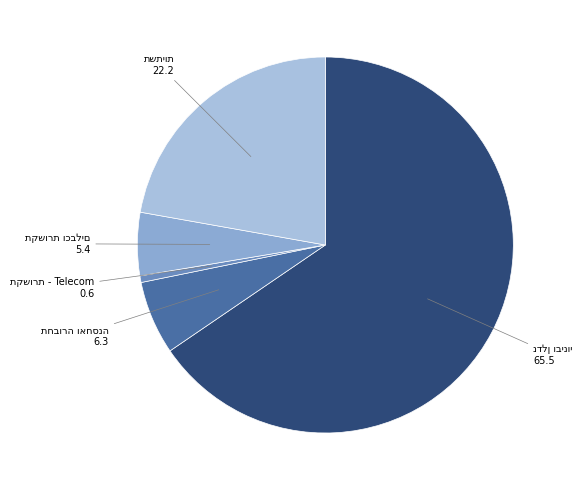

Is there any slice that represents more than half of the pie?

Yes